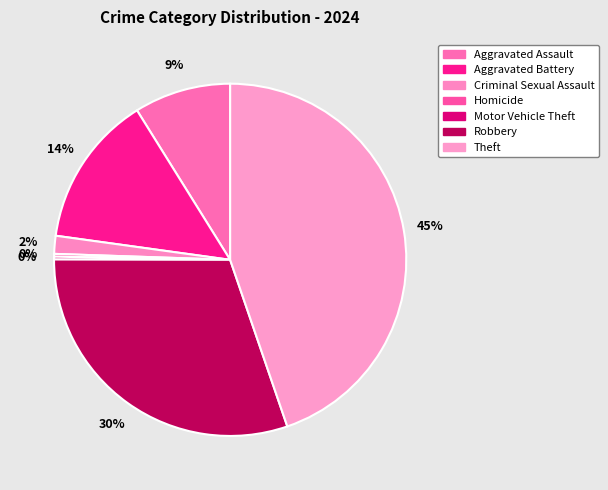

Which category has the biggest portion of the pie?

Theft